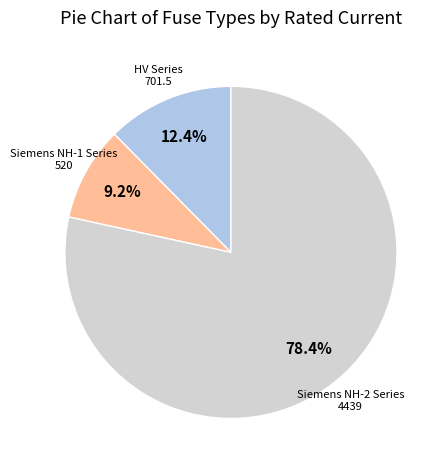

Which has a higher value, Siemens NH-2 Series or Siemens NH-1 Series?

Siemens NH-2 Series